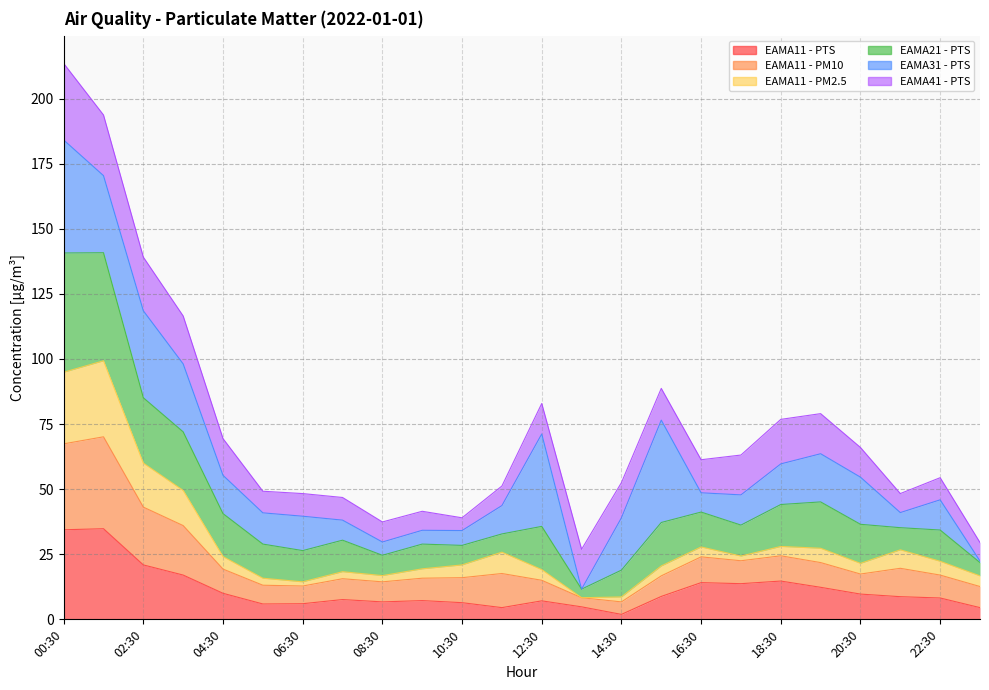

Which has a higher value, 10:30 or 04:30?

04:30